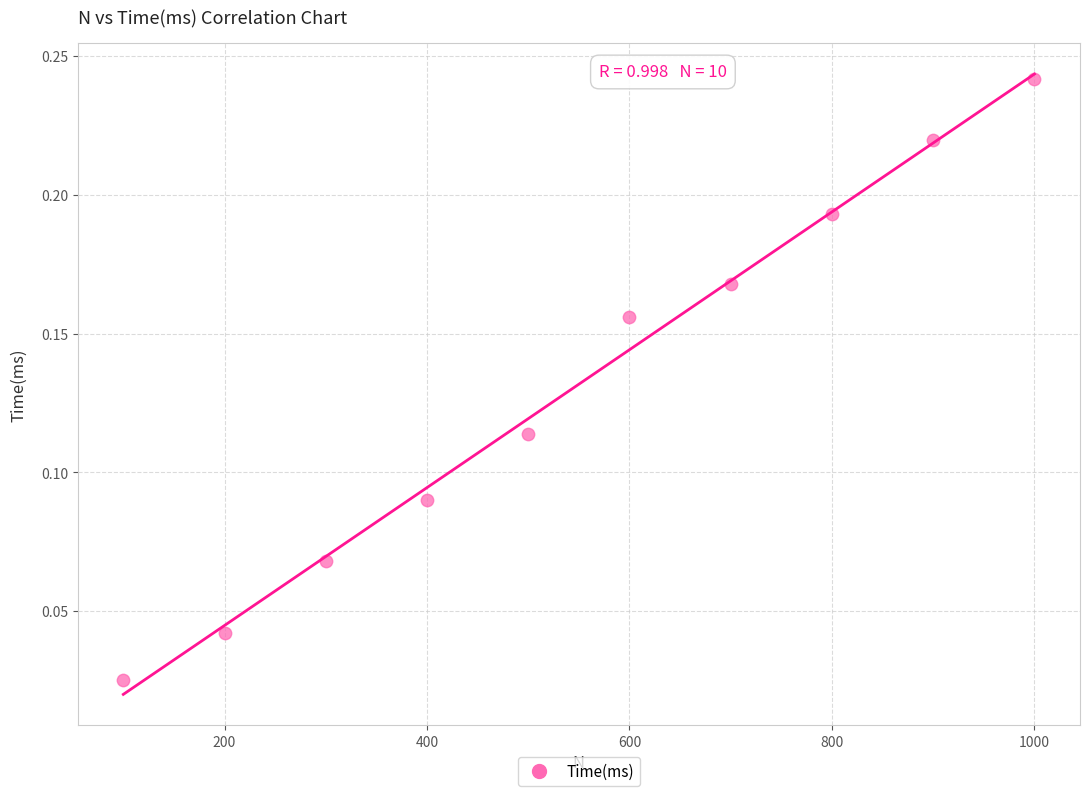

What is the average X value?

550.0